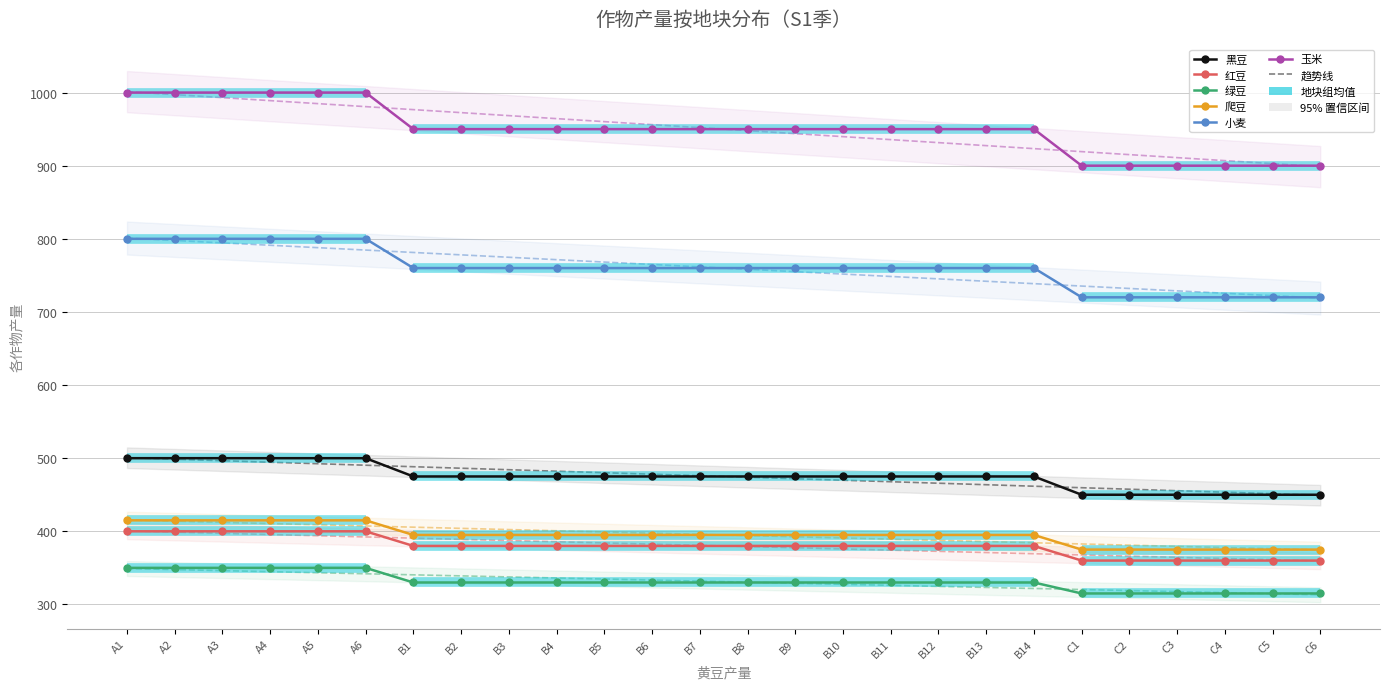

What is the label of the 24th point from the left?

C4